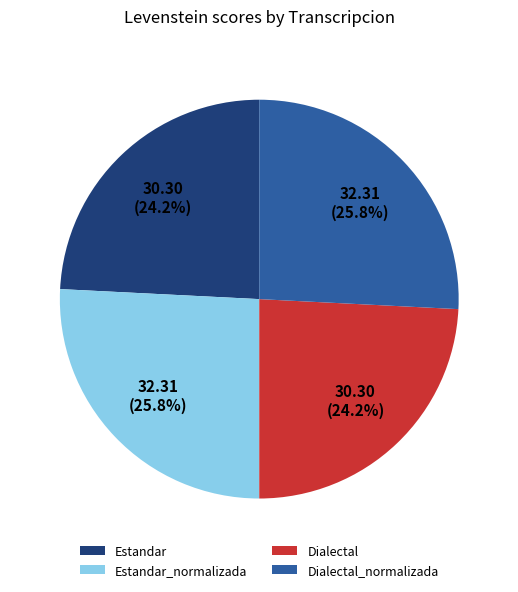

To the nearest percent, what is the average slice percentage?

25%